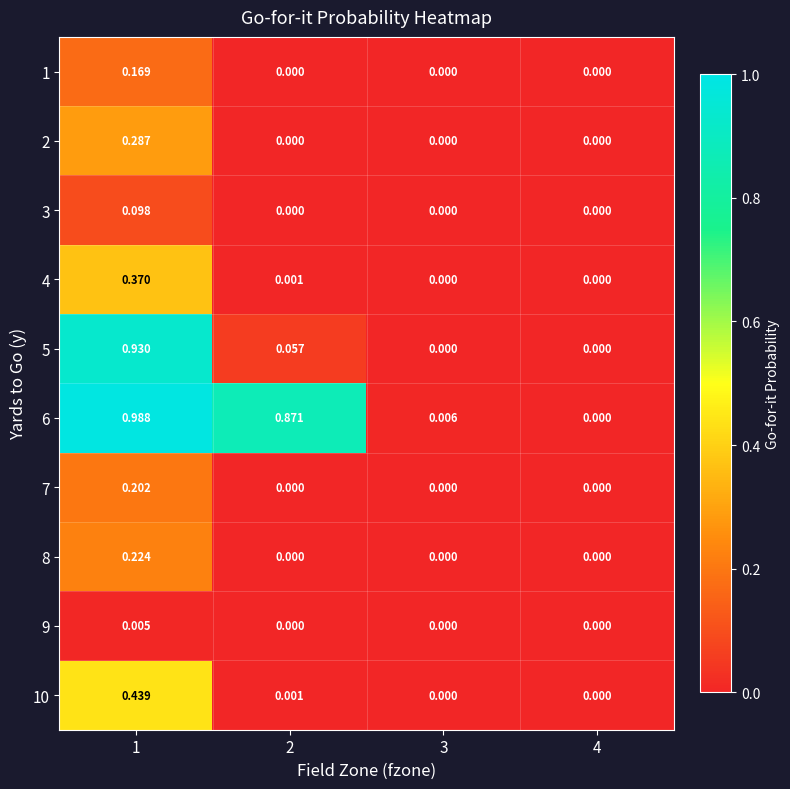

Is the value of 2 at 1 greater than the value of 7 at 1?

Yes